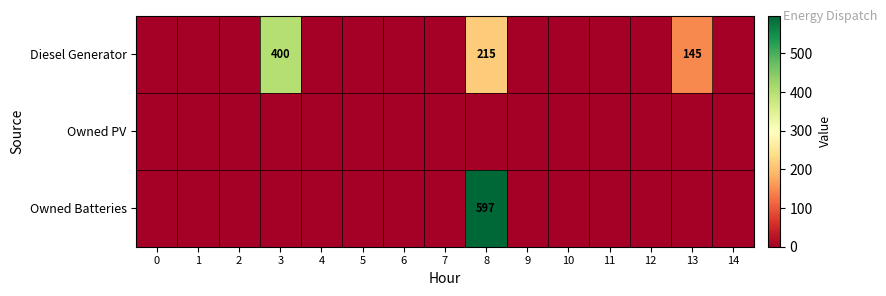

At 10, list the series in order from largest to smallest.

Diesel Generator, Owned PV, Owned Batteries